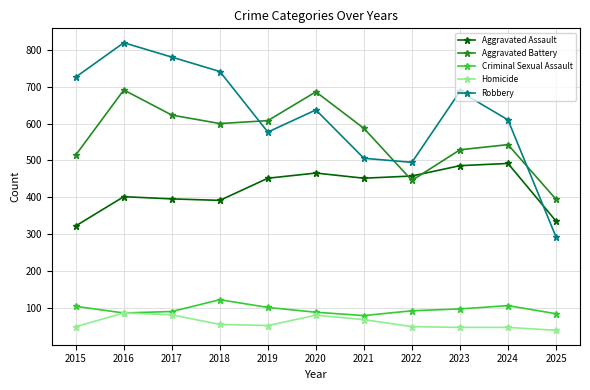

Which series has the largest total across all categories?

Robbery